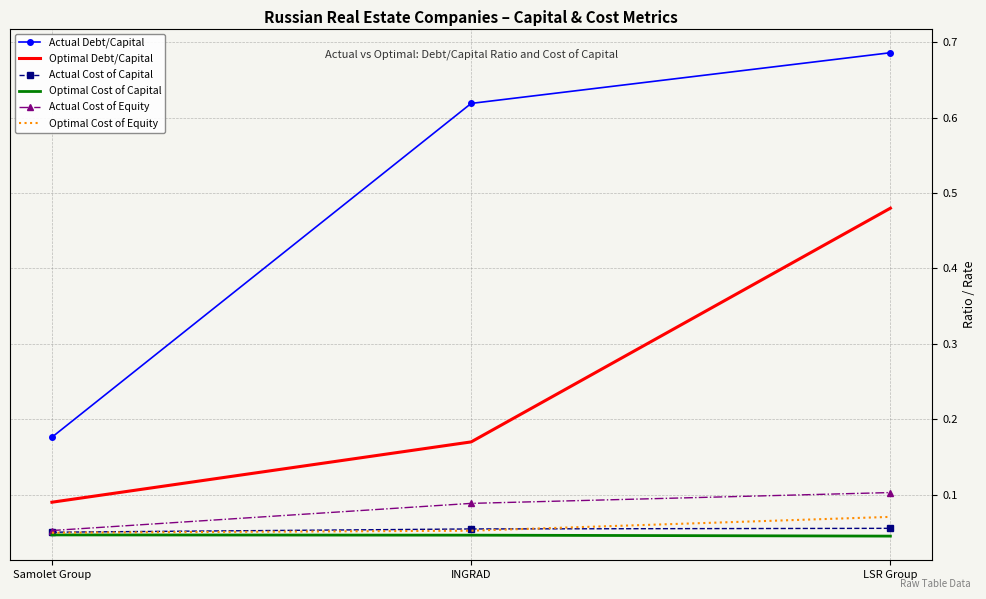

Which series has the widest spread of values?

Actual Debt/Capital